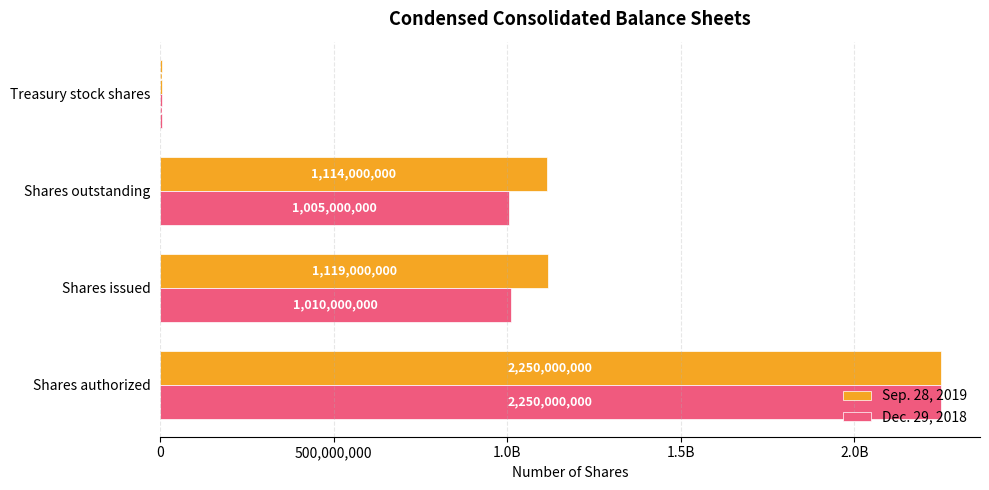

Which series has the largest range (max minus min)?

Sep. 28, 2019